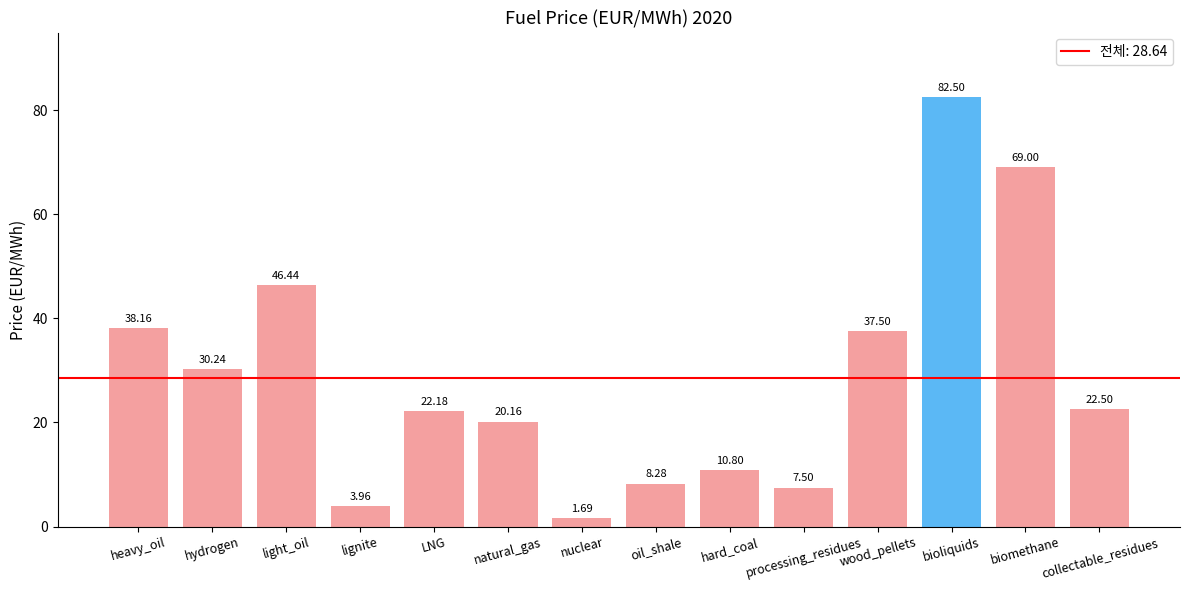

What is the average value?

28.6